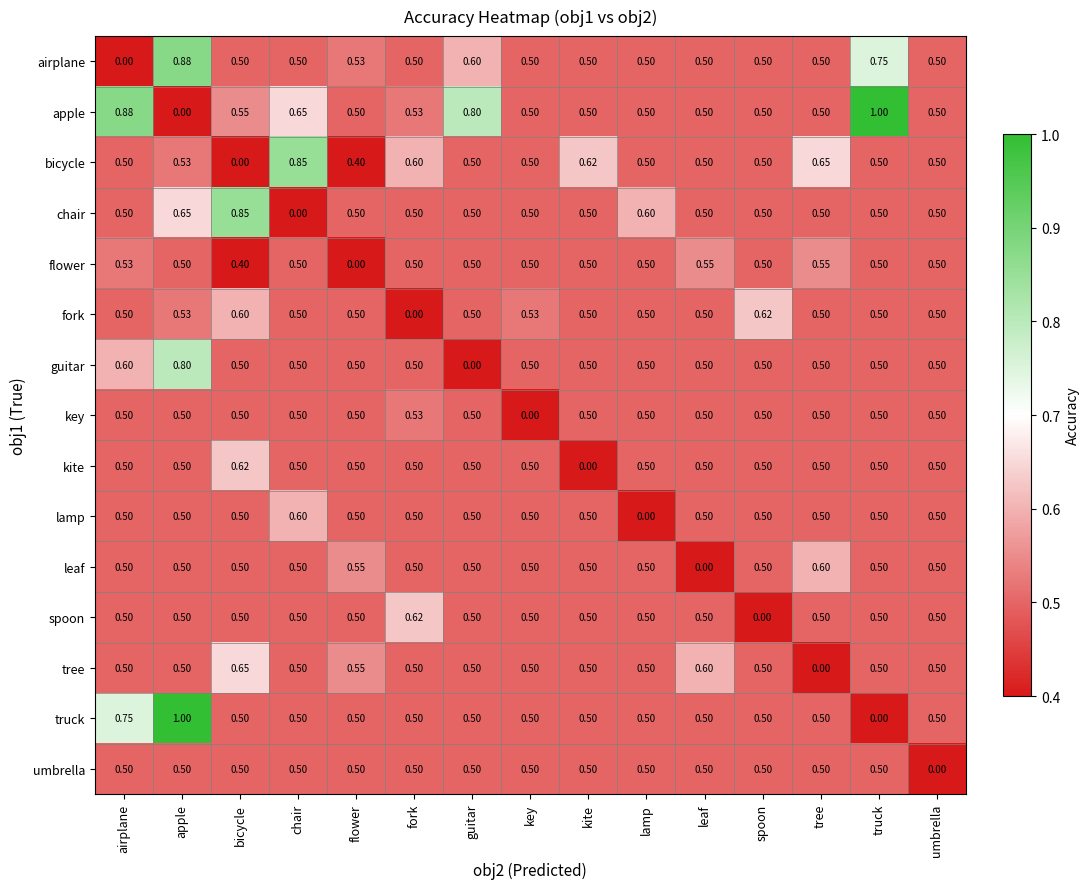

At which category is the sum across all series the highest?

apple